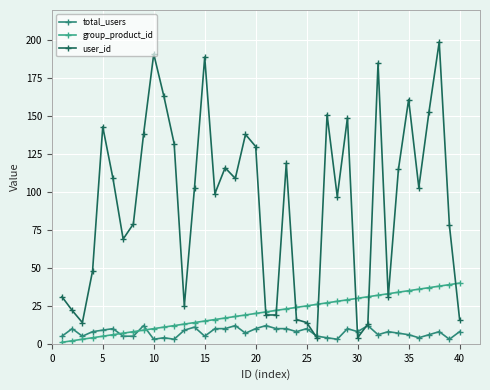

How many series are shown in this chart?

3